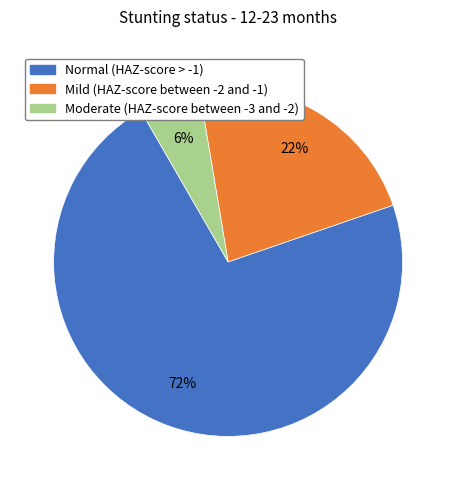

How many segments does this pie chart have?

3